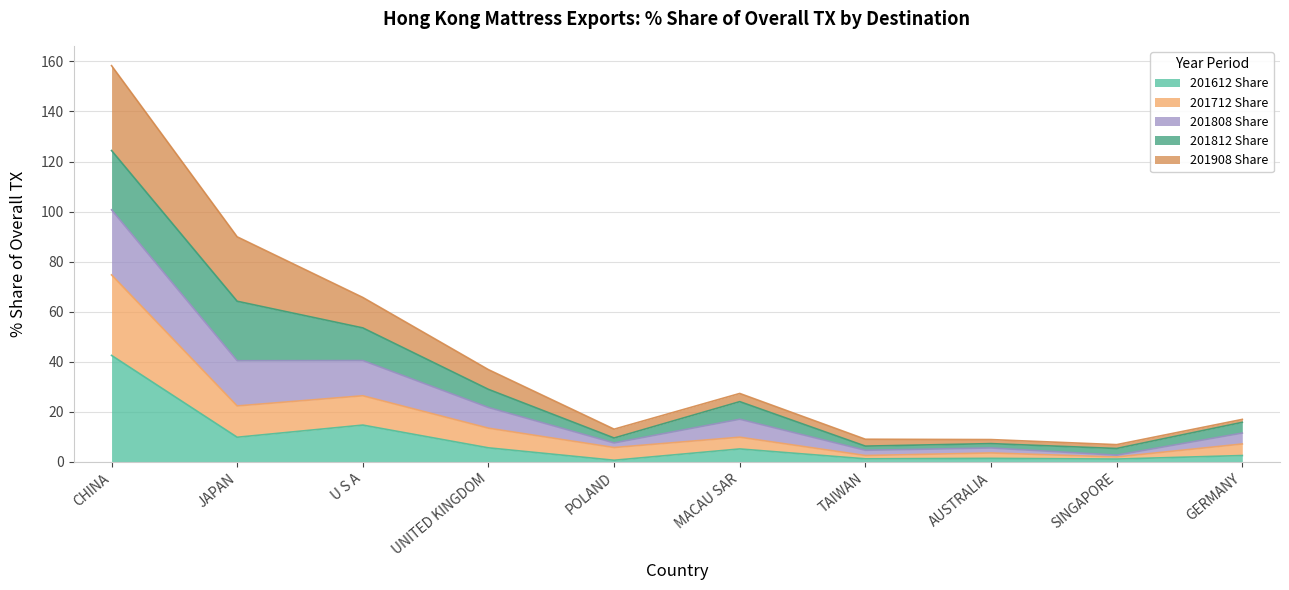

At which label does 201612 Share reach its peak?

CHINA